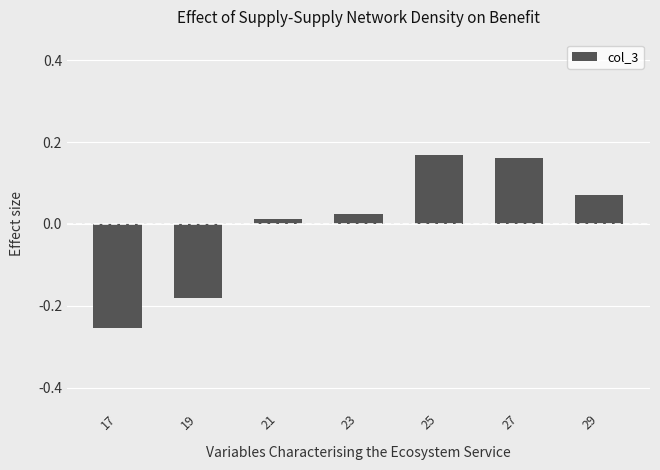

What is the change in value from 19 to 29?

+0.3